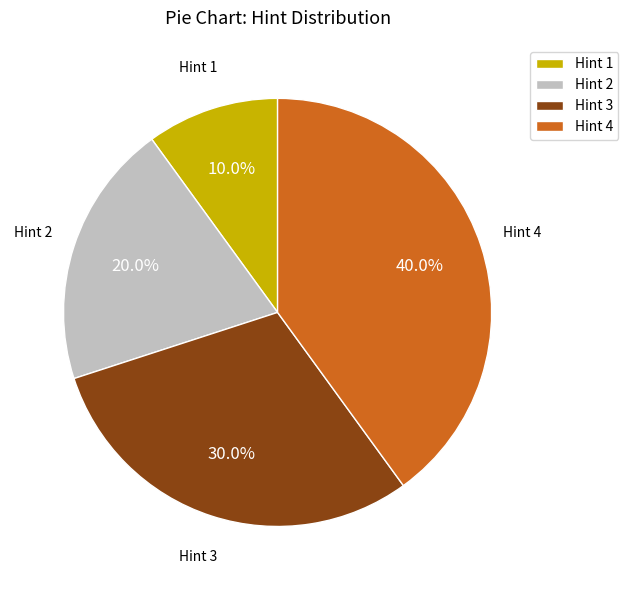

Rank the categories by value from highest to lowest.

Hint 4, Hint 3, Hint 2, Hint 1